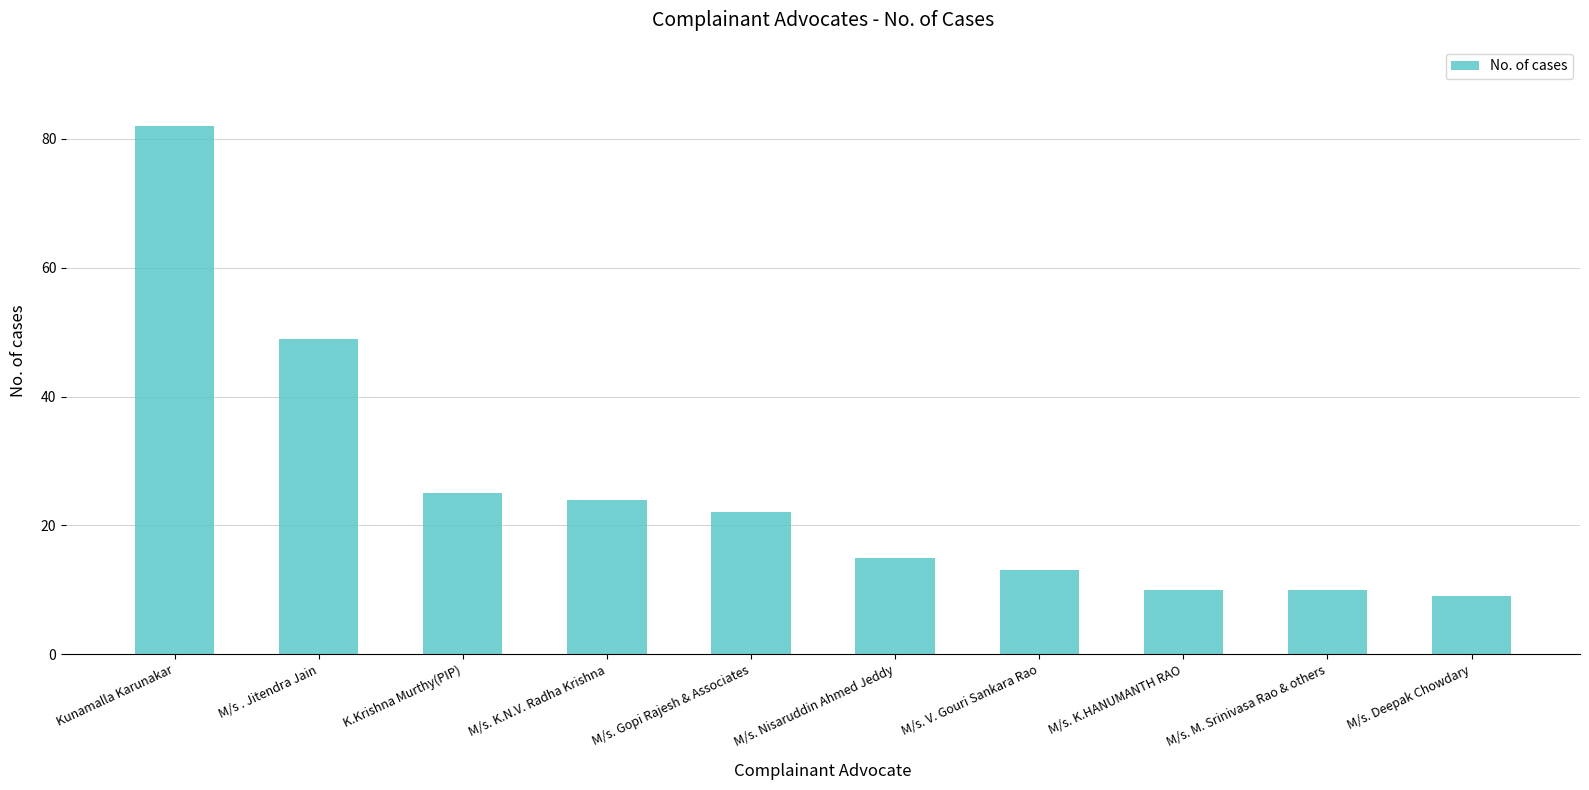

What is the change in value from M/s . Jitendra Jain to M/s. Gopi Rajesh & Associates?

-27